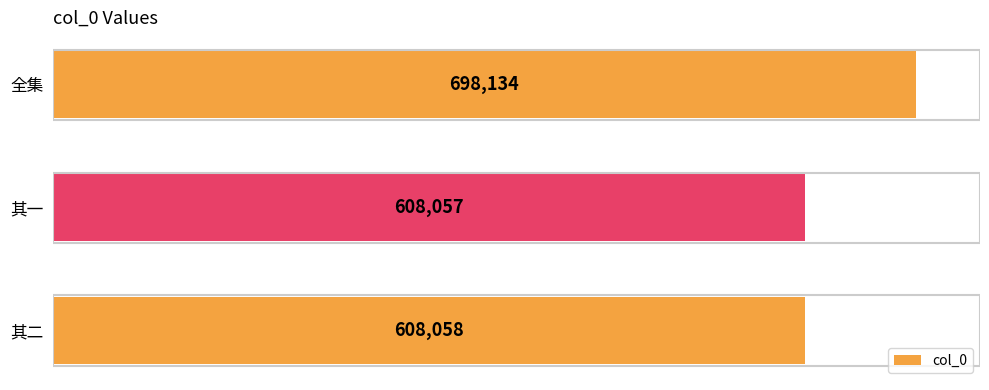

The value at 其二 is 608058. True or false?

True